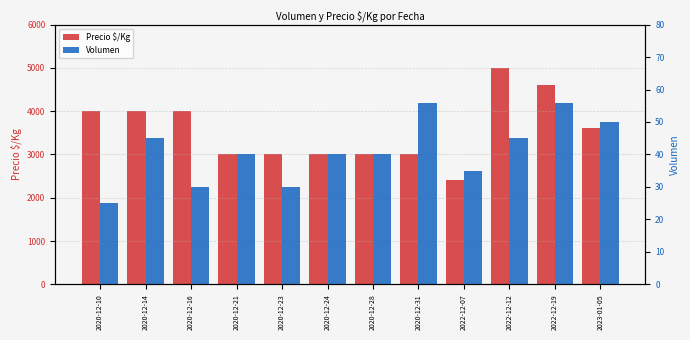

The value of Volumen at 2022-12-19 is 77. True or false?

False